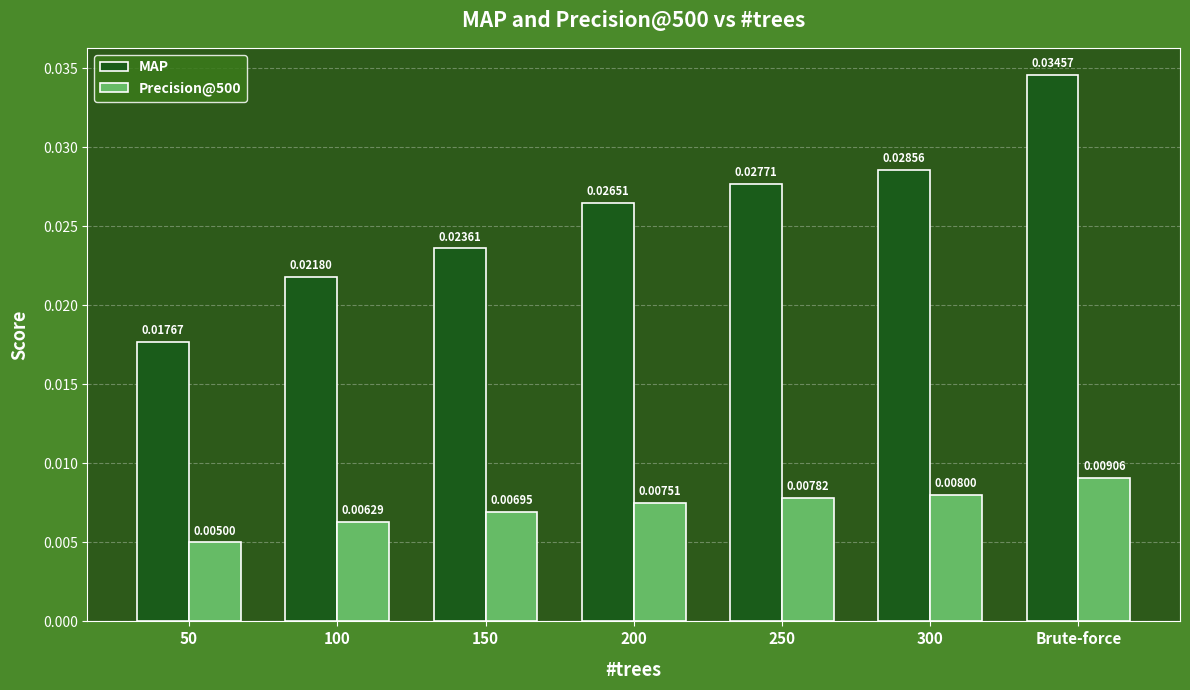

At Brute-force, list the series in order from smallest to largest.

Precision@500, MAP